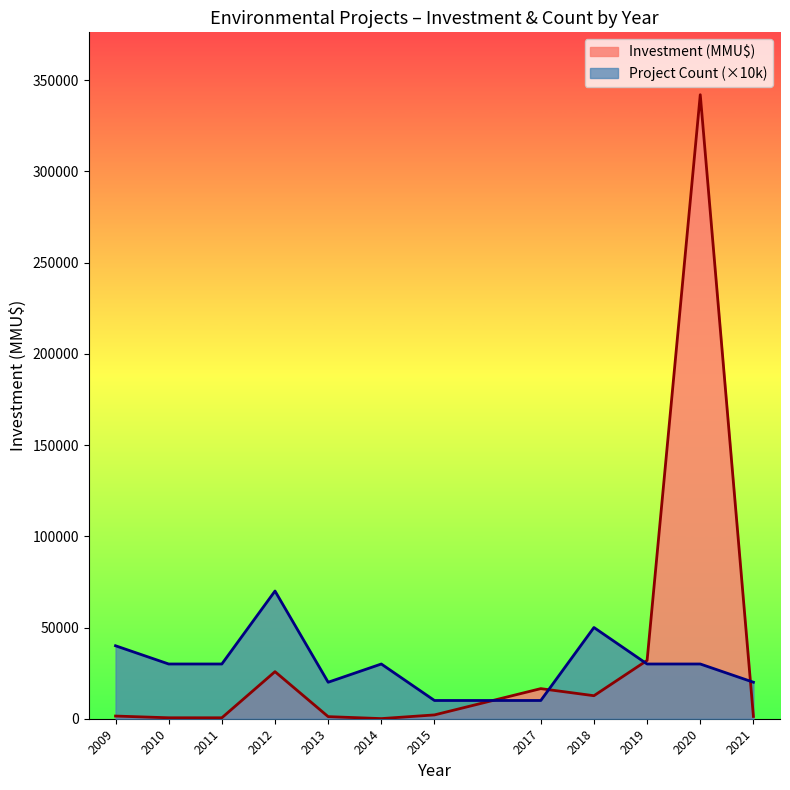

List the series in order of their overall mean, highest first.

Investment (MMU$), Project Count (×10k)